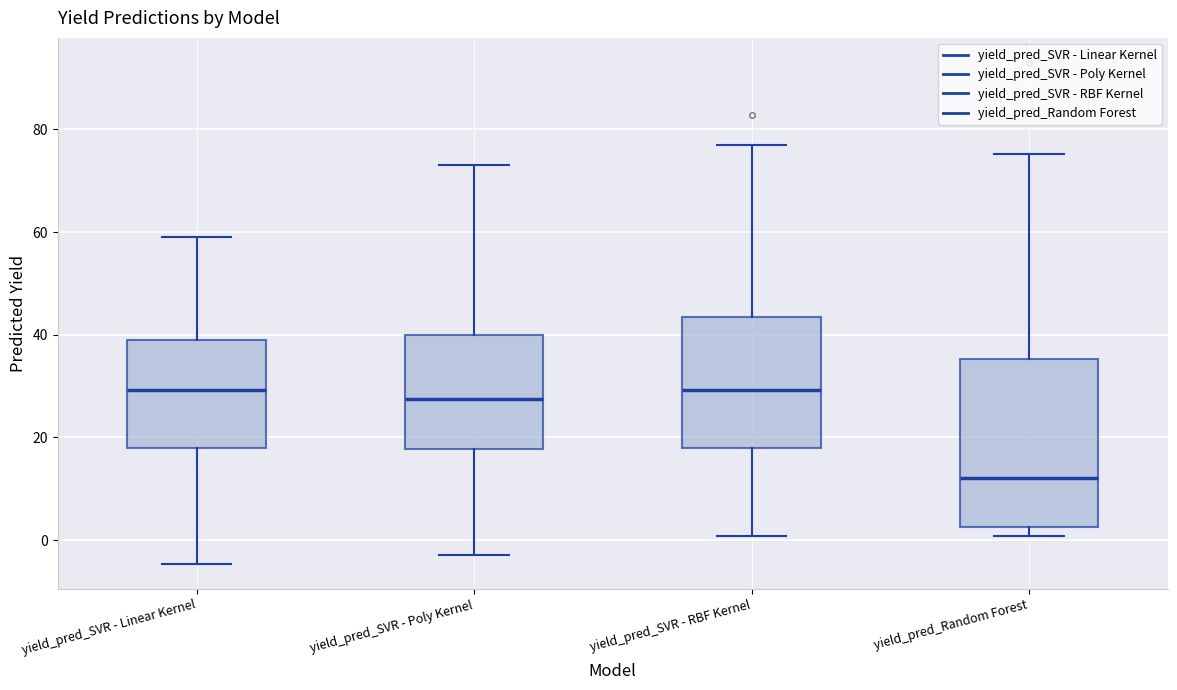

Reading left to right, transcribe this box plot: for each box, give where its median line is, the range the box spans, and where its two whiskers end, as read against the y-axis. The values are not printed on the chart, so give them approximately, as read against the axis.

yield_pred_SVR - Linear Kernel: median 30, box 18 to 40, whiskers -4 to 58
yield_pred_SVR - Poly Kernel: median 28, box 18 to 40, whiskers -2 to 74
yield_pred_SVR - RBF Kernel: median 30, box 18 to 44, whiskers 0 to 78
yield_pred_Random Forest: median 12, box 2 to 36, whiskers 0 to 76